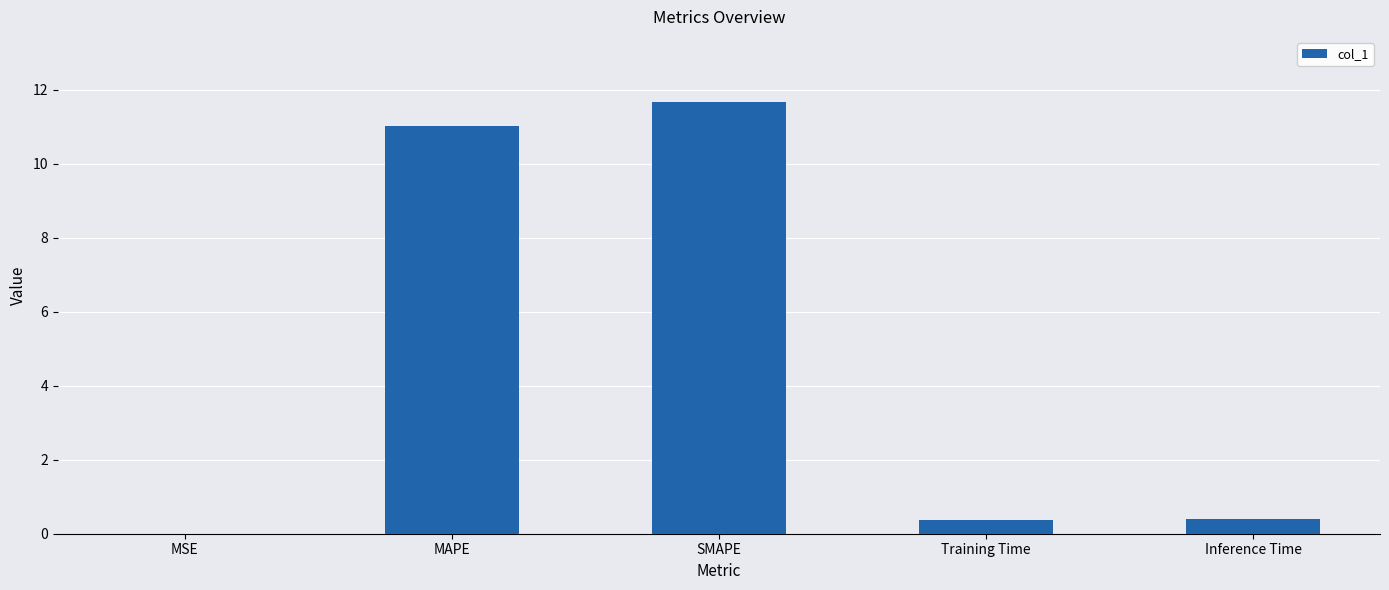

How many series are shown in this chart?

1